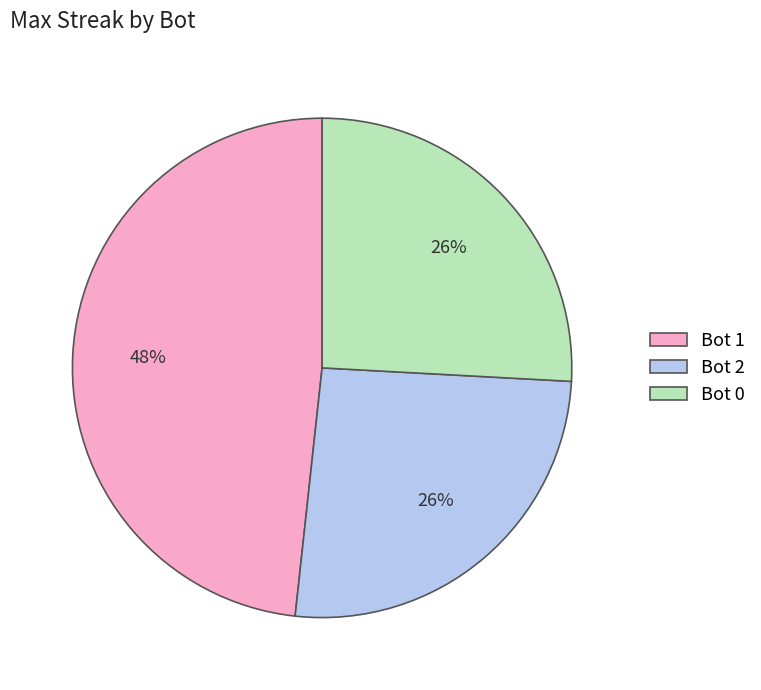

Which slice is the largest?

Bot 1